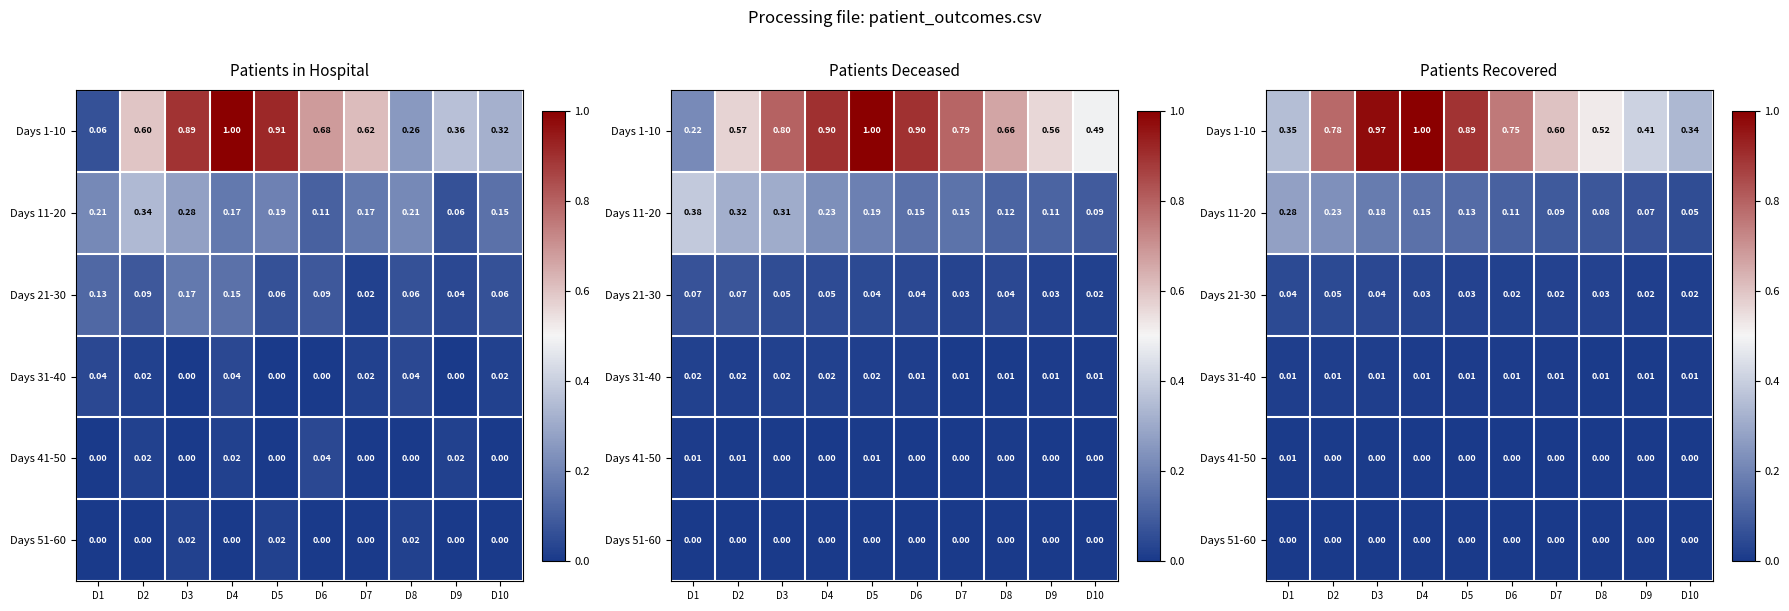

The Days 1-10 series shows 0.8 at D6. True or false?

True